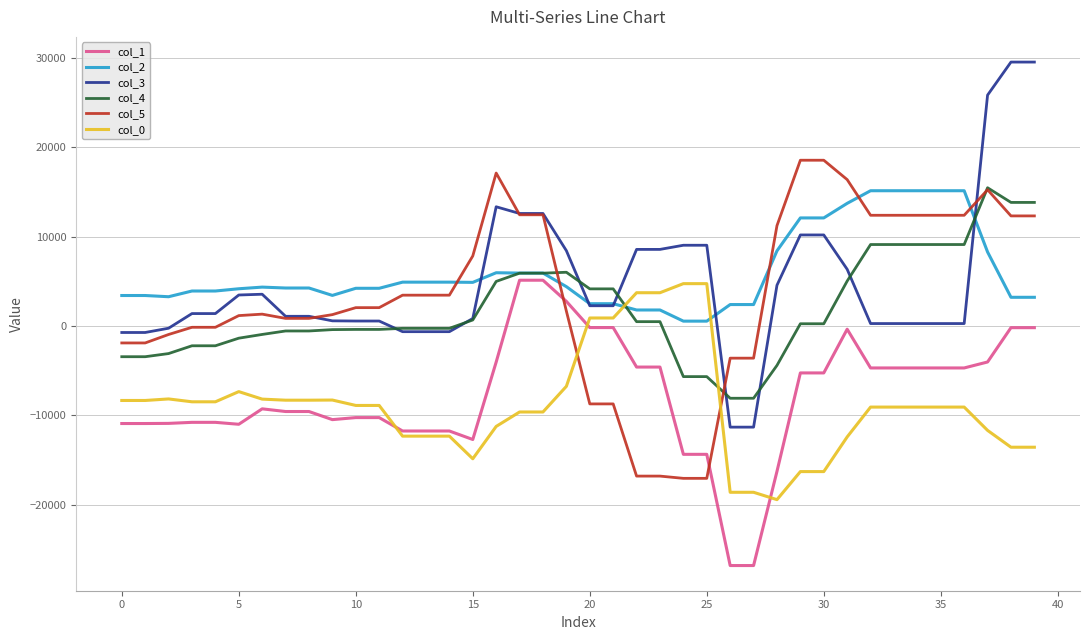

What is the minimum value shown in the chart?

-26824